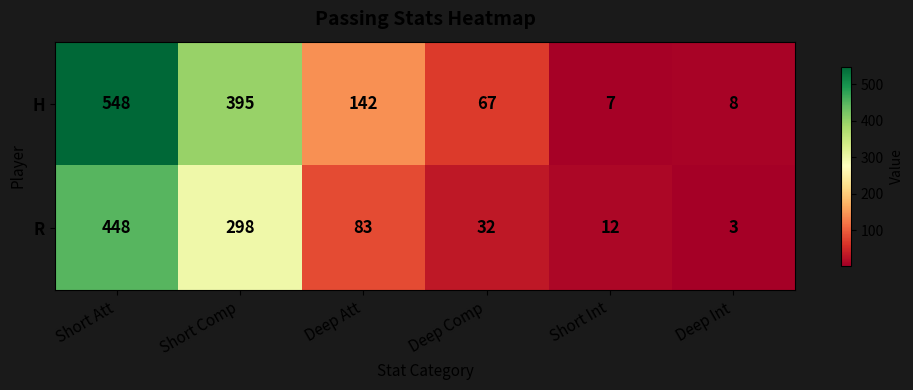

How many data points in H are less than 142?

3